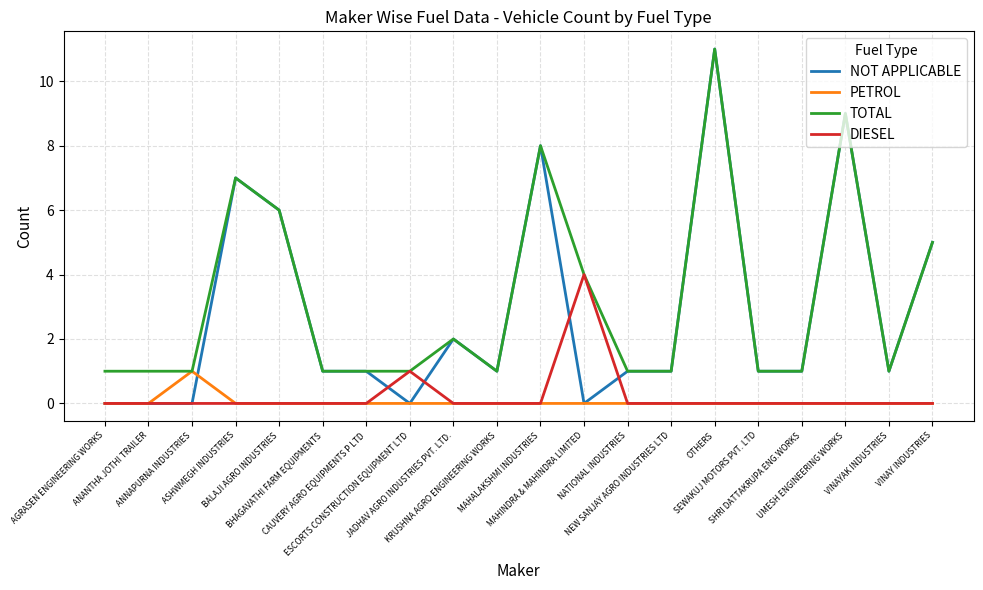

What position from the left is ANANTHA JOTHI TRAILER?

2